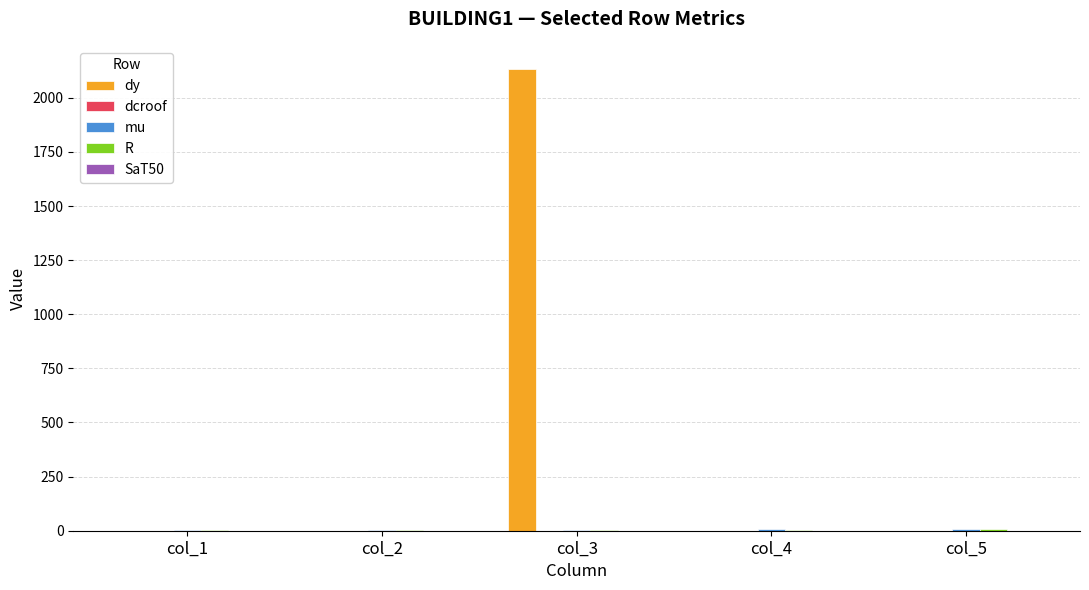

Which label corresponds to the largest value in the chart?

col_3